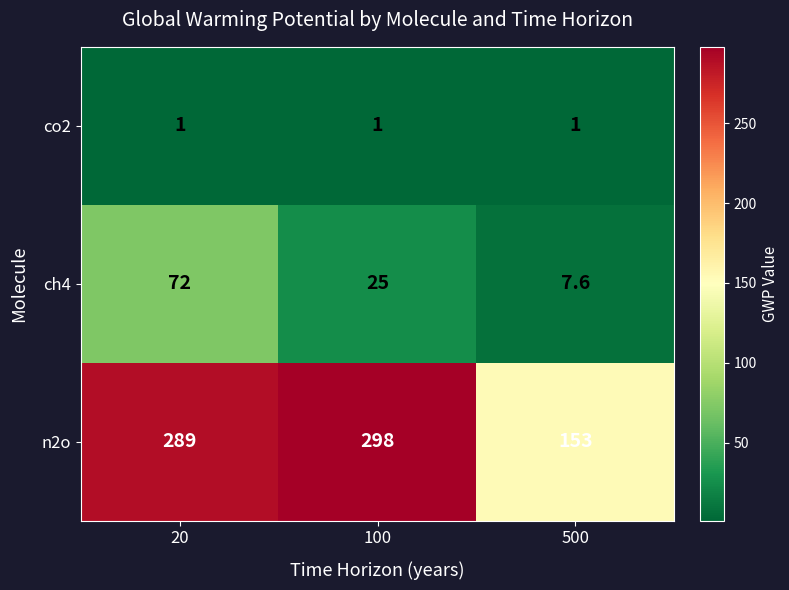

Reading left to right, transcribe all the data shown in this chart.

co2: 1.0	1.0	1.0
ch4: 72.0	25.0	7.6
n2o: 289.0	298.0	153.0